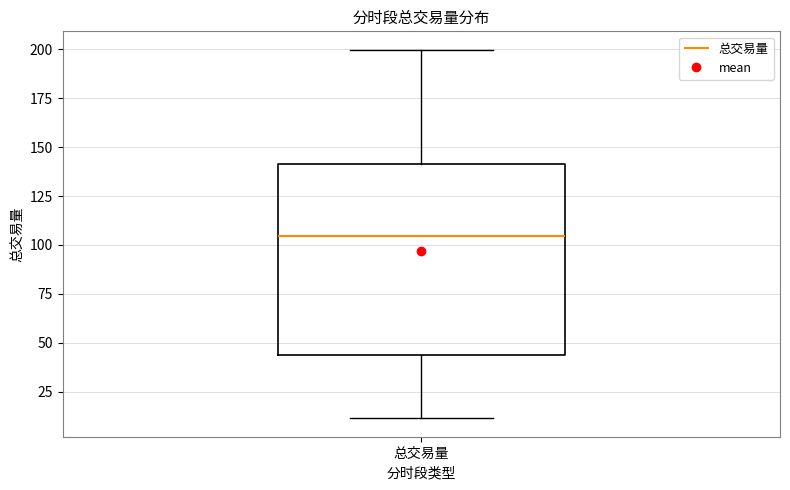

Where is the lower edge of the box for 总交易量 on the y-axis? The values are not printed on the chart, so give them approximately, as read against the axis.

45